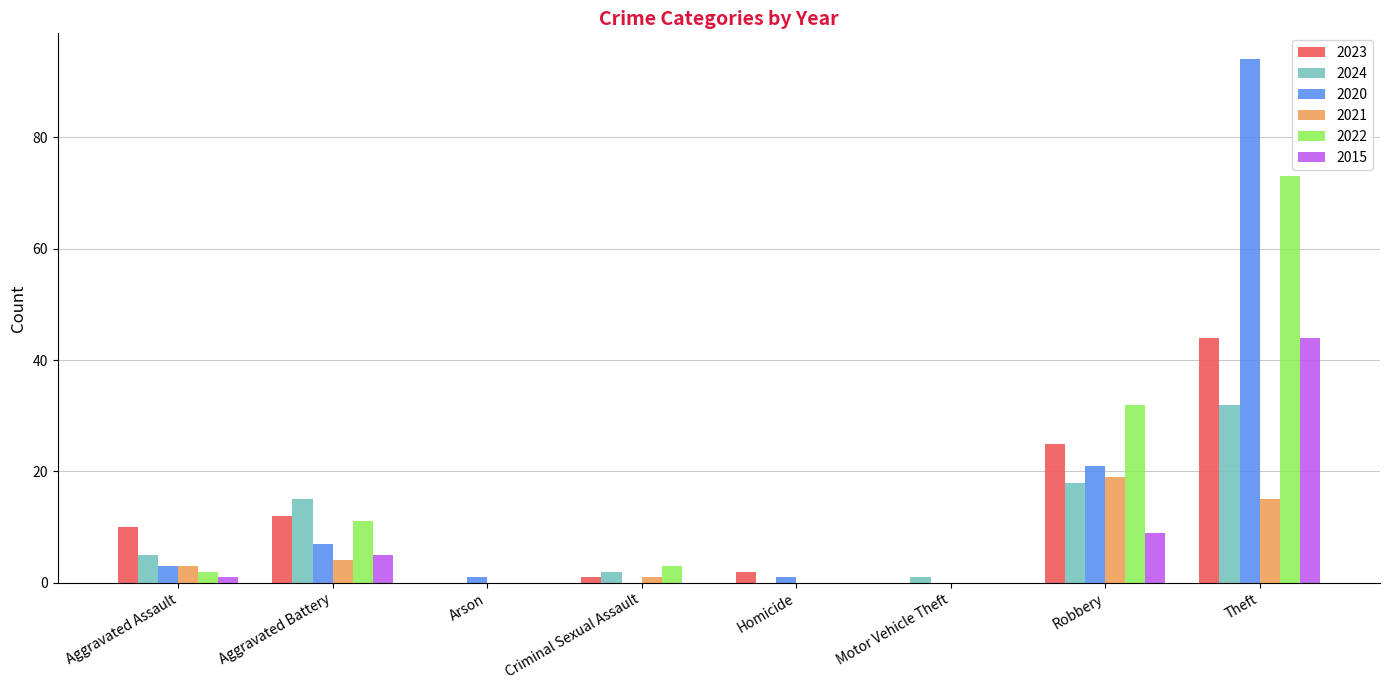

Count the number of data series in this chart.

6